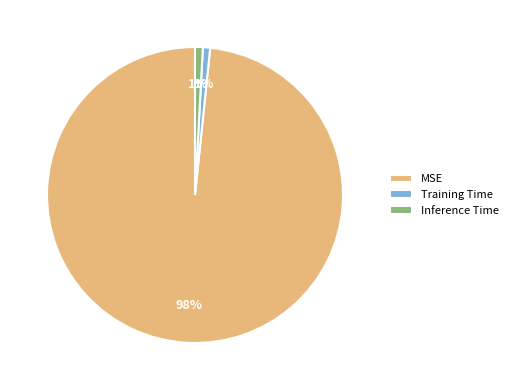

Count the number of slices in the pie.

3